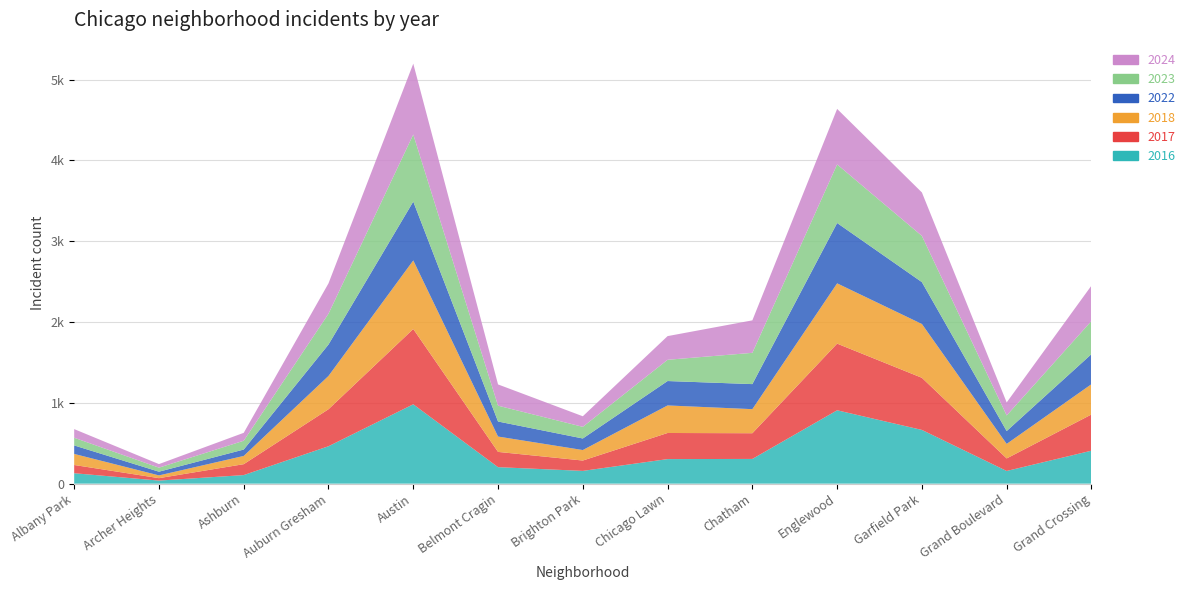

Reading left to right, what are all the values shown in this chart?

2017: 102	30	135	458	932	189	128	323	318	825	645	155	448
2018: 137	34	102	412	849	190	130	341	298	746	666	180	375
2023: 95	50	109	381	830	196	144	263	387	725	572	193	410
2024: 107	44	98	376	877	263	131	293	402	687	538	161	438
2016: 129	38	106	463	982	204	158	304	306	908	665	157	408
2022: 105	46	79	389	728	186	143	302	310	747	518	159	372